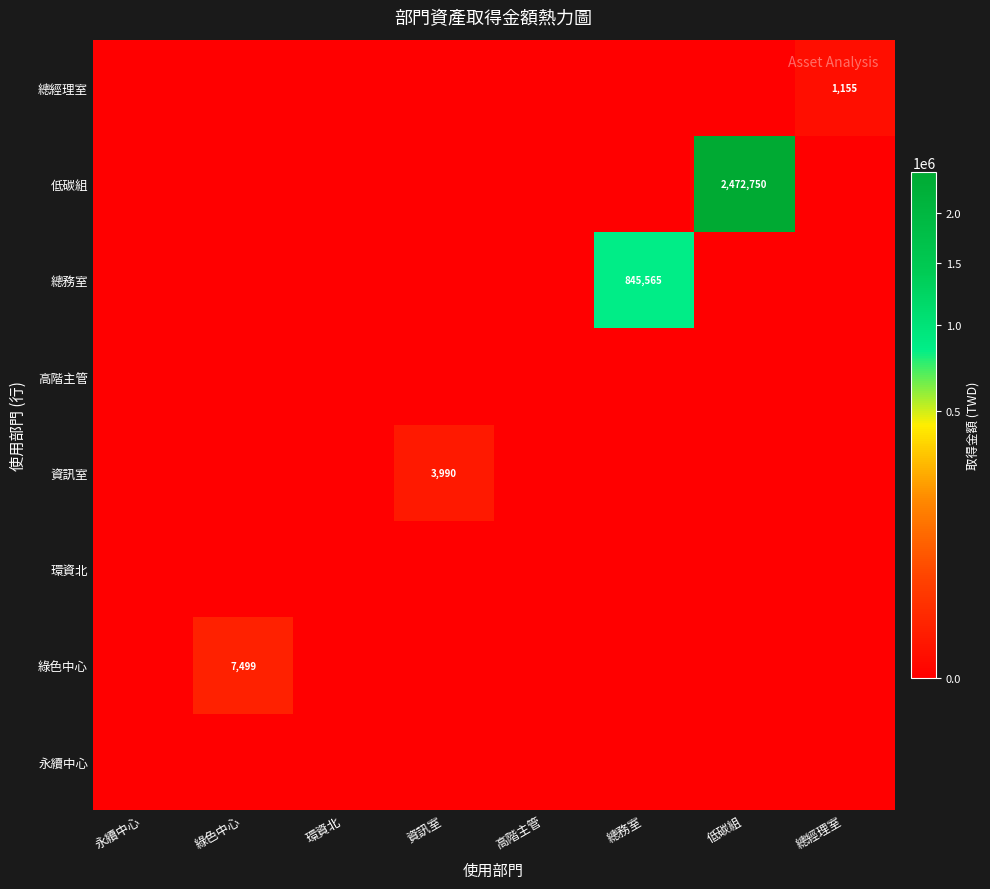

Which category has the highest value in the 綠色中心 series?

綠色中心